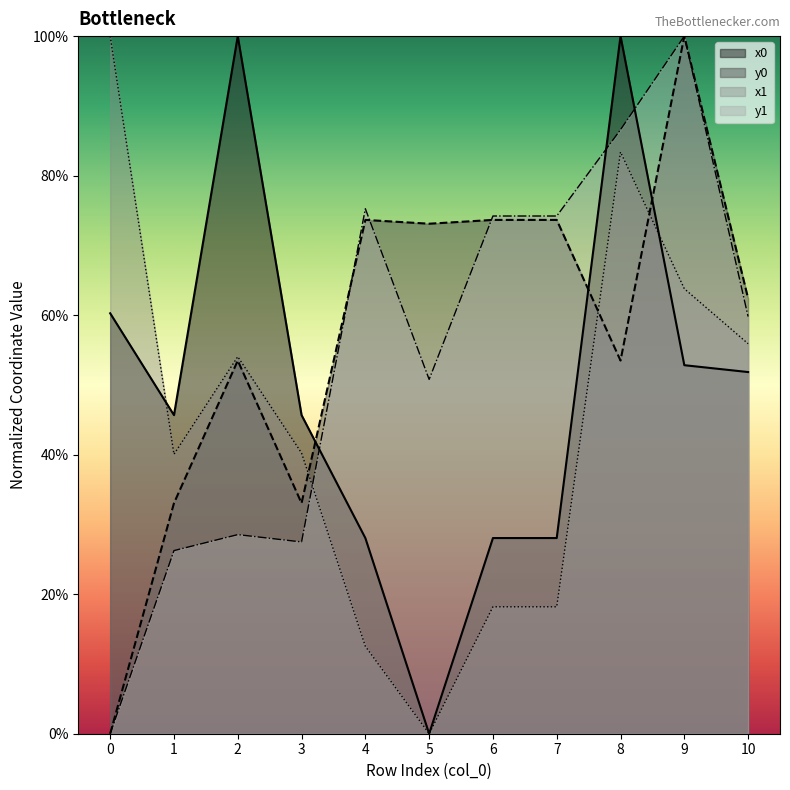

Where is the first local minimum for x1?

1